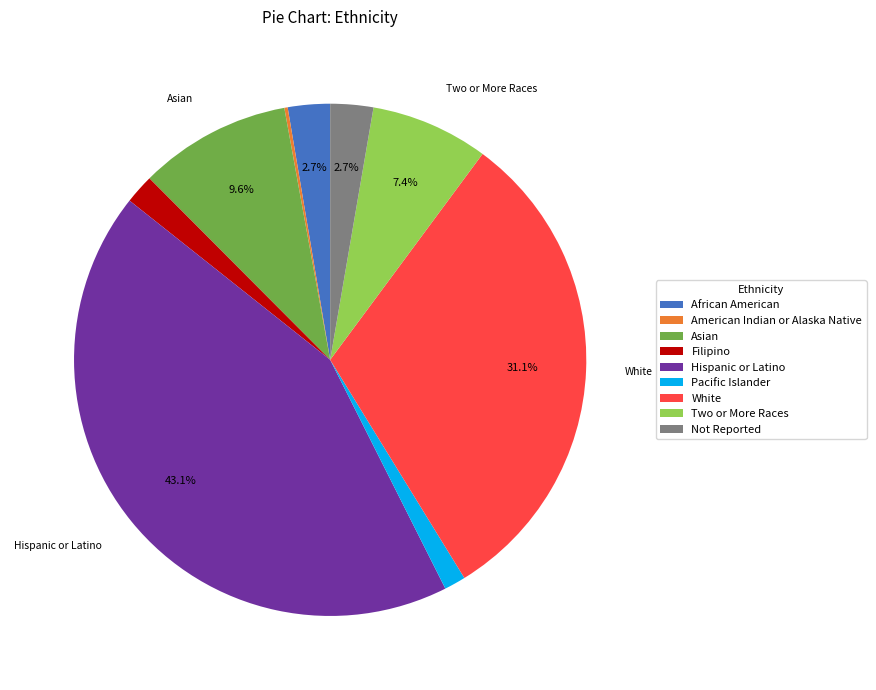

Which category has the biggest portion of the pie?

Hispanic or Latino